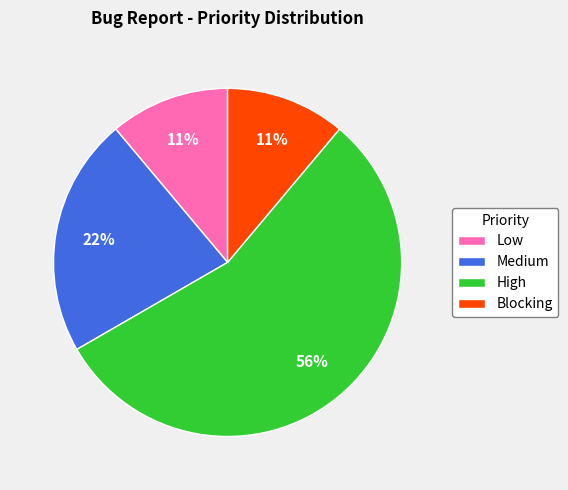

The Blocking slice represents 11% of the pie. True or false?

True